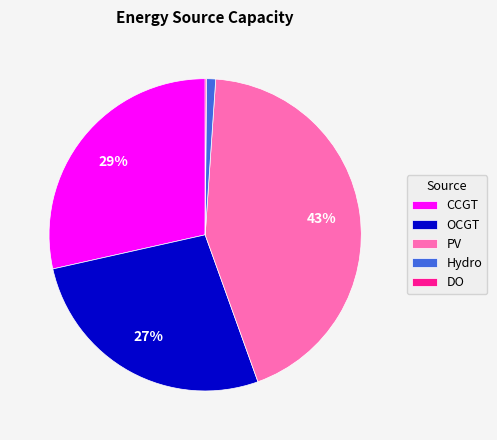

True or false: PV accounts for 43% of the total.

True